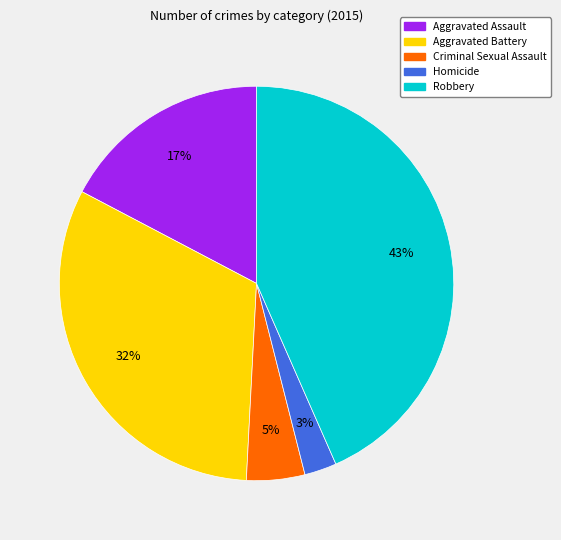

Rank the categories by value from lowest to highest.

Homicide, Criminal Sexual Assault, Aggravated Assault, Aggravated Battery, Robbery